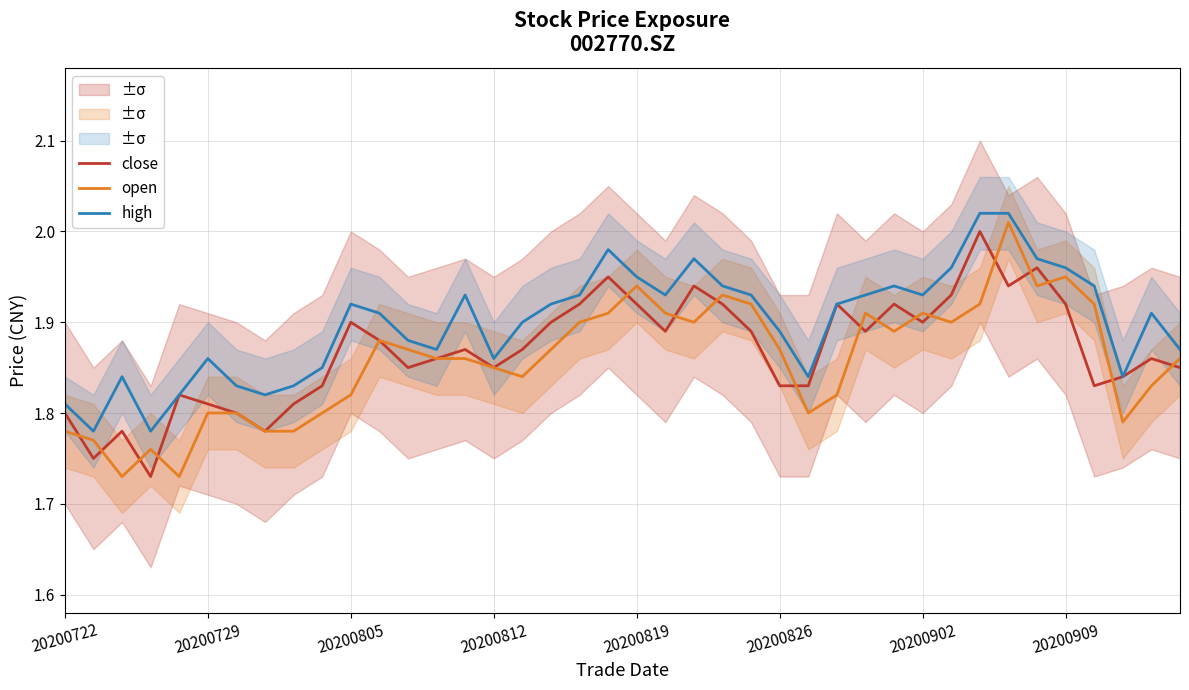

True or false: open and high cross at least once.

False